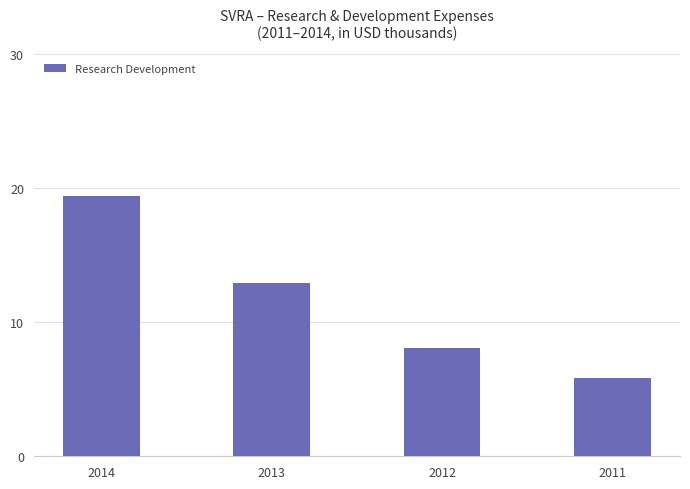

What is the difference between the values at 2012 and 2014?

11300